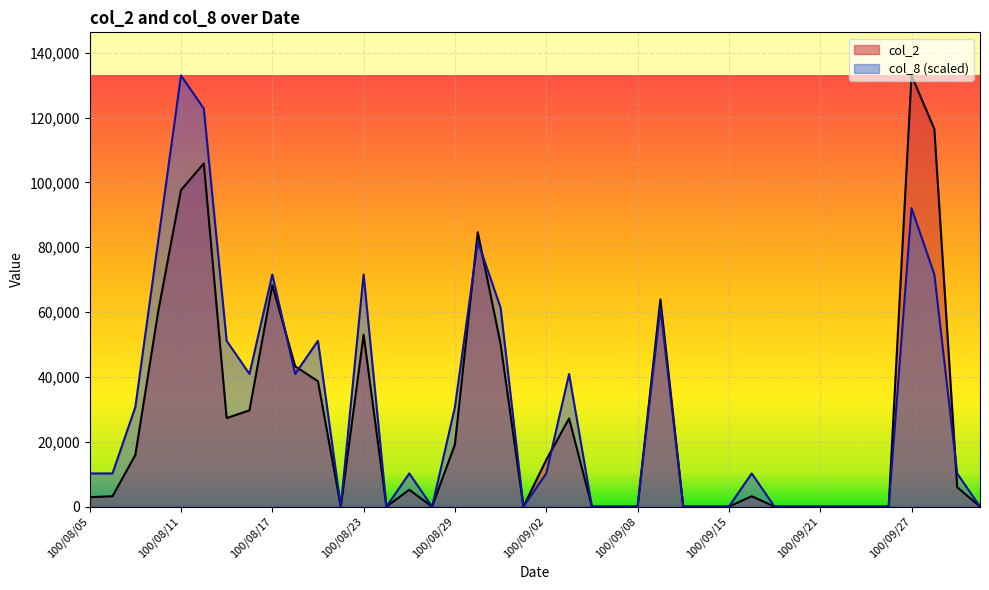

How many times do col_2 and col_8 cross each other?

6